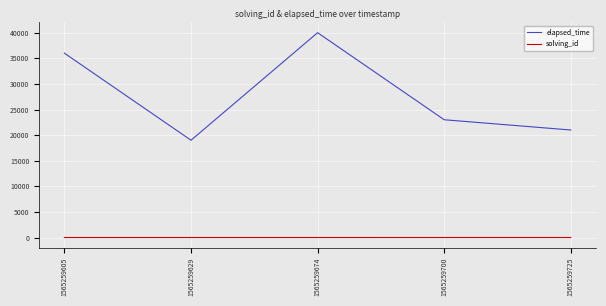

What value does the solving_id series have at 1565259700?

4